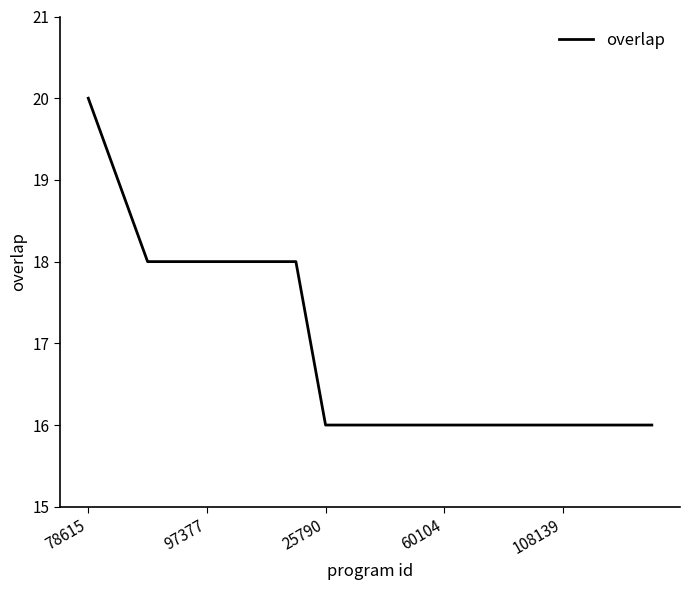

What is the greatest value displayed?

20